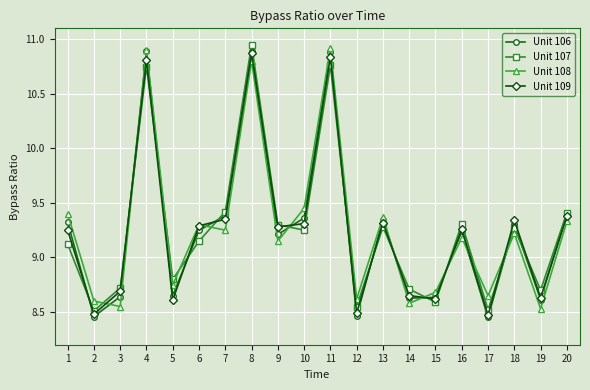

Where is Unit 108 nearest to the value 9?

9